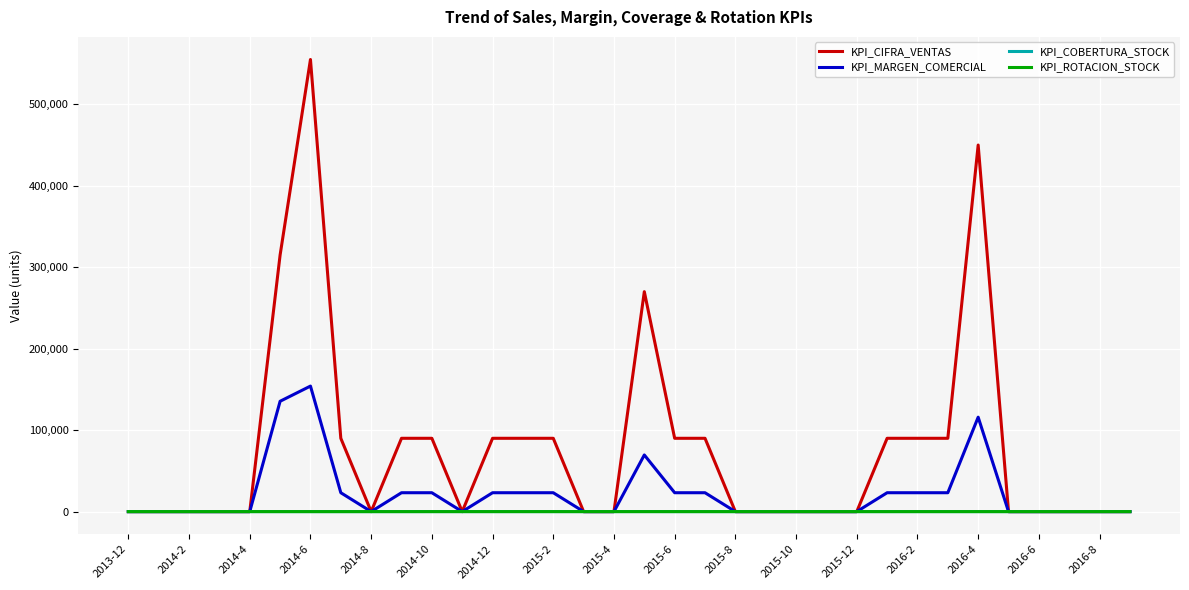

Which series has the largest range (max minus min)?

KPI_CIFRA_VENTAS